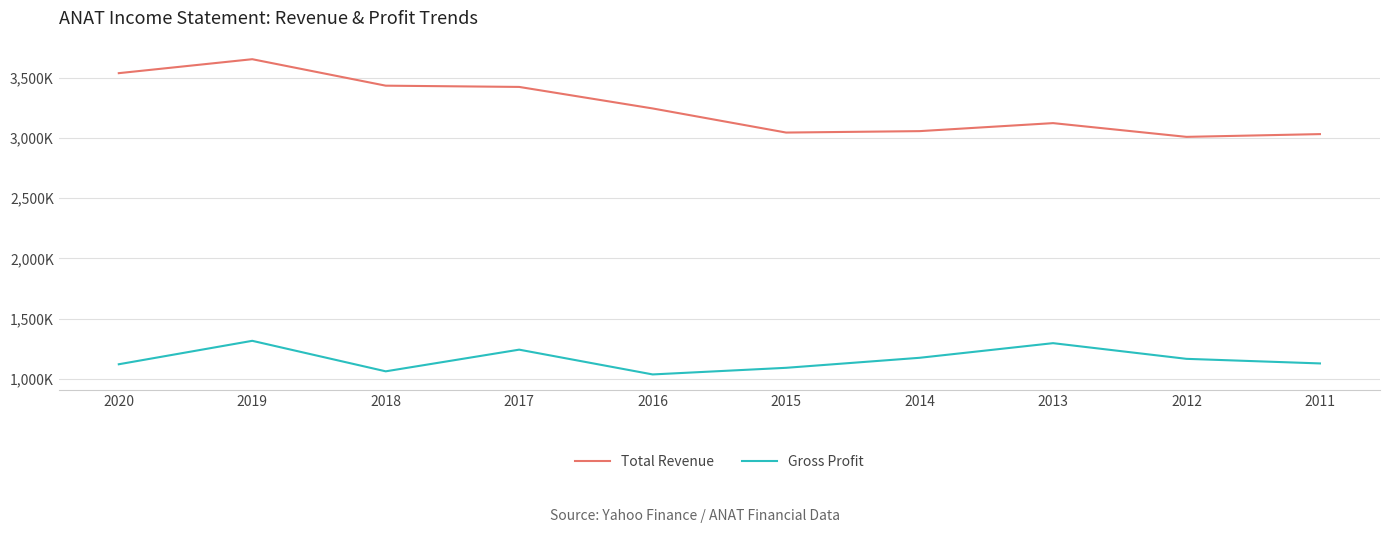

What is the total value across all series at 2020?

4659700